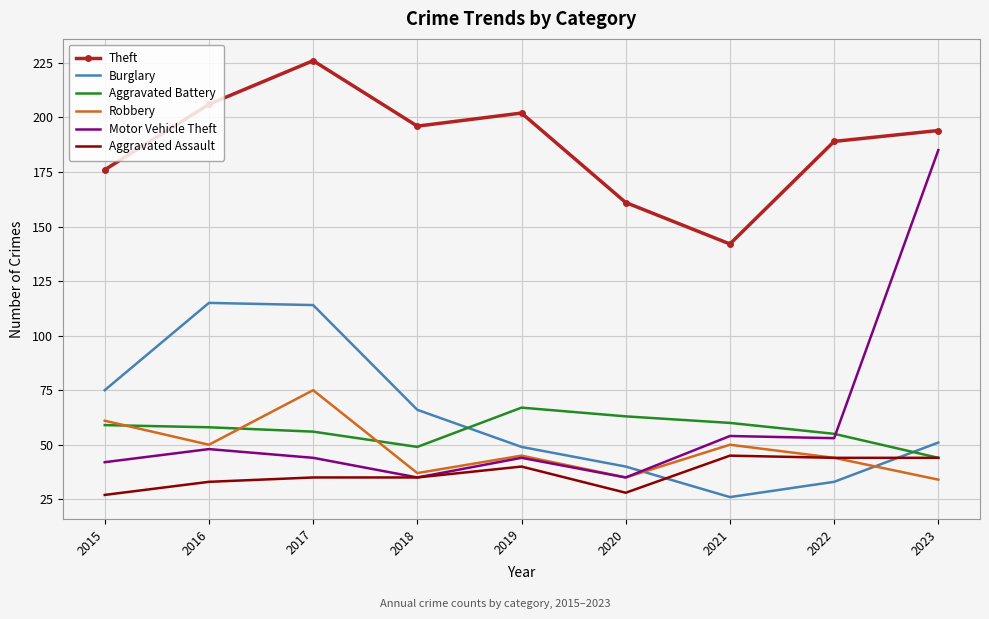

What is the maximum value for Burglary?

115